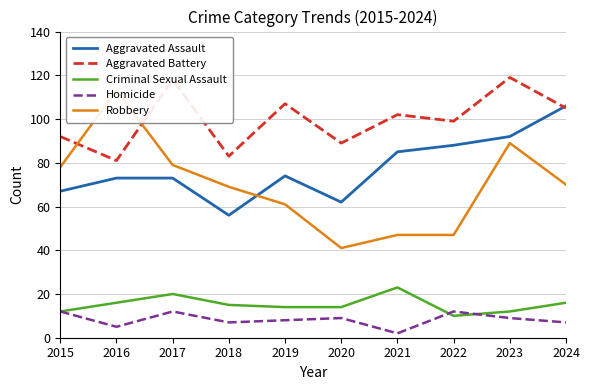

What is the sum of all Criminal Sexual Assault values?

152